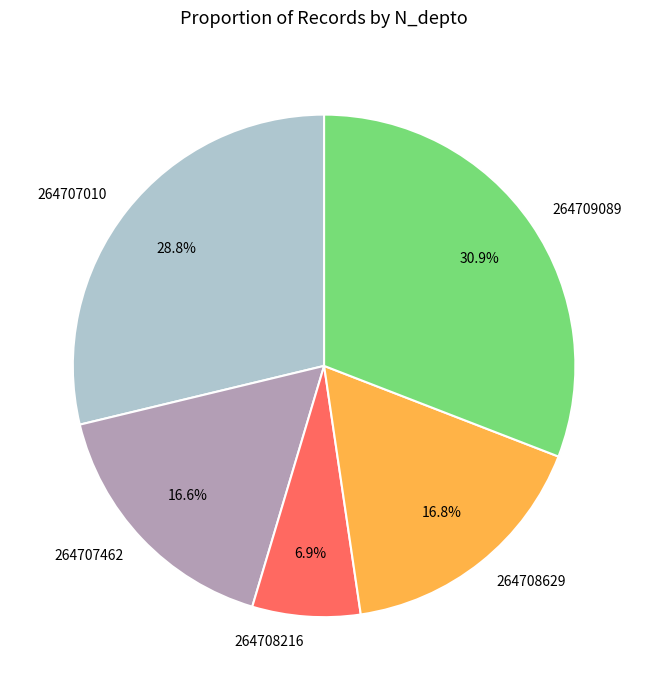

How many segments does this pie chart have?

5